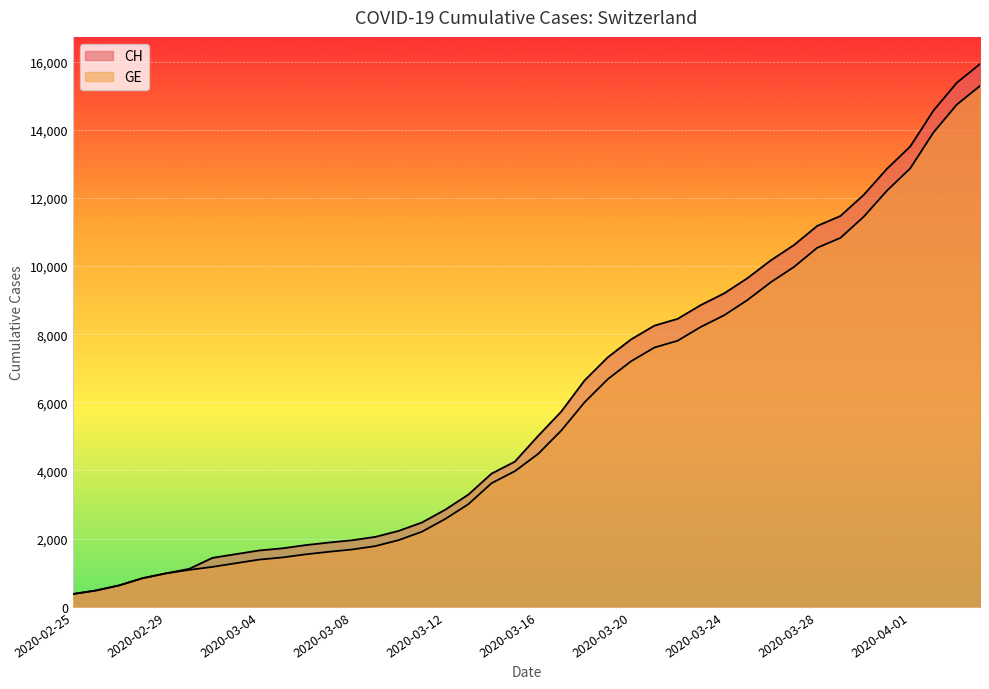

What is the total value across all series at 2020-03-10?

4181